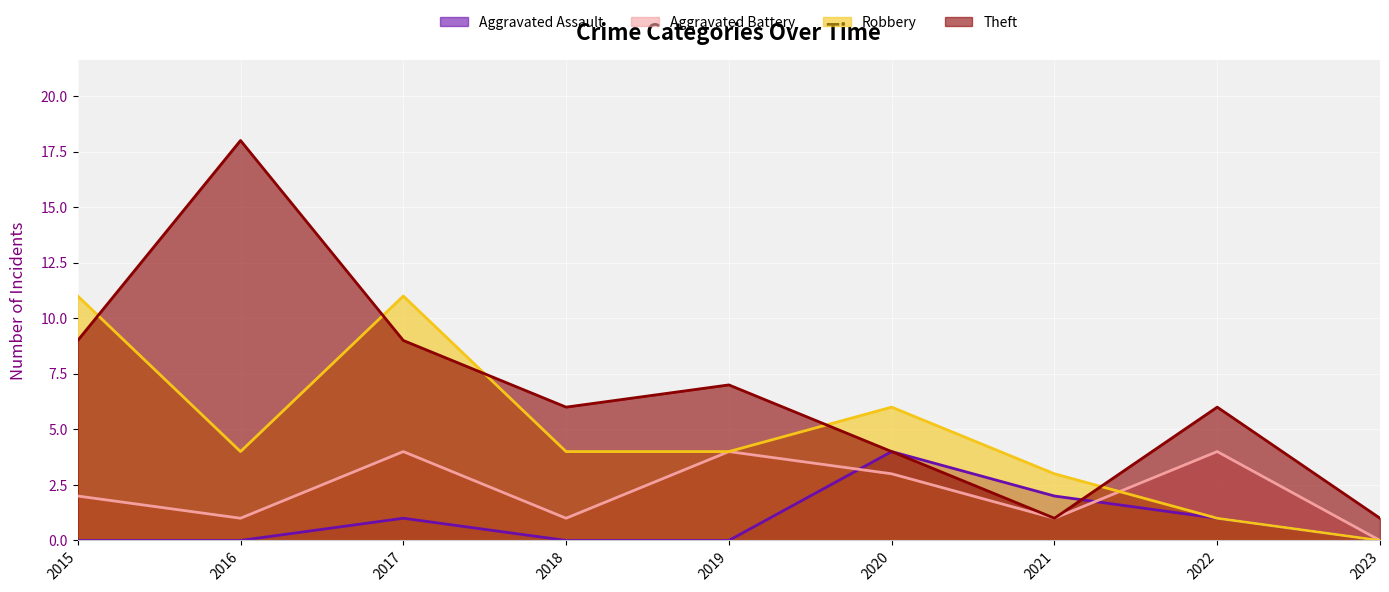

Which series has the widest spread of values?

Theft